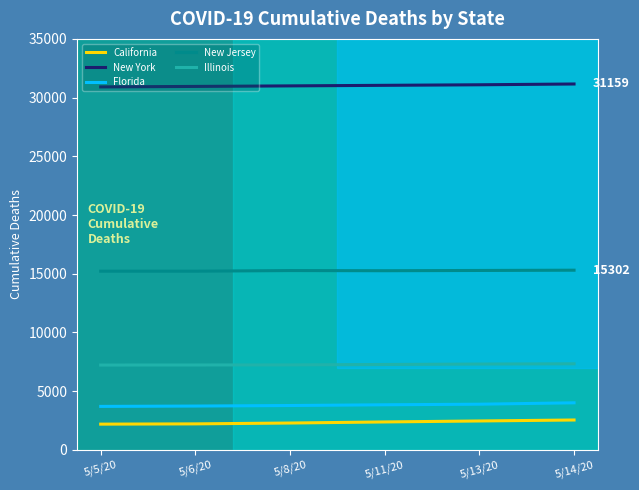

At how many categories does at least one series exceed 5397?

6